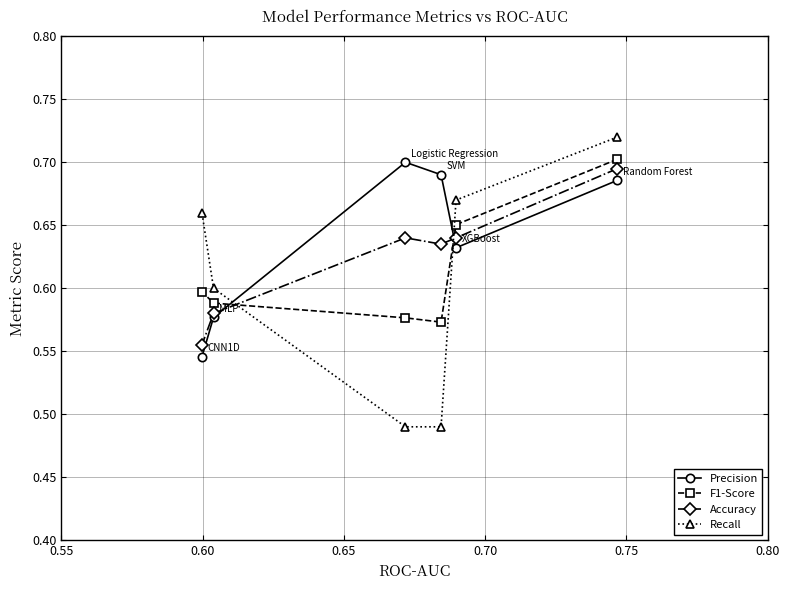

At how many categories does at least one series exceed 0?

6